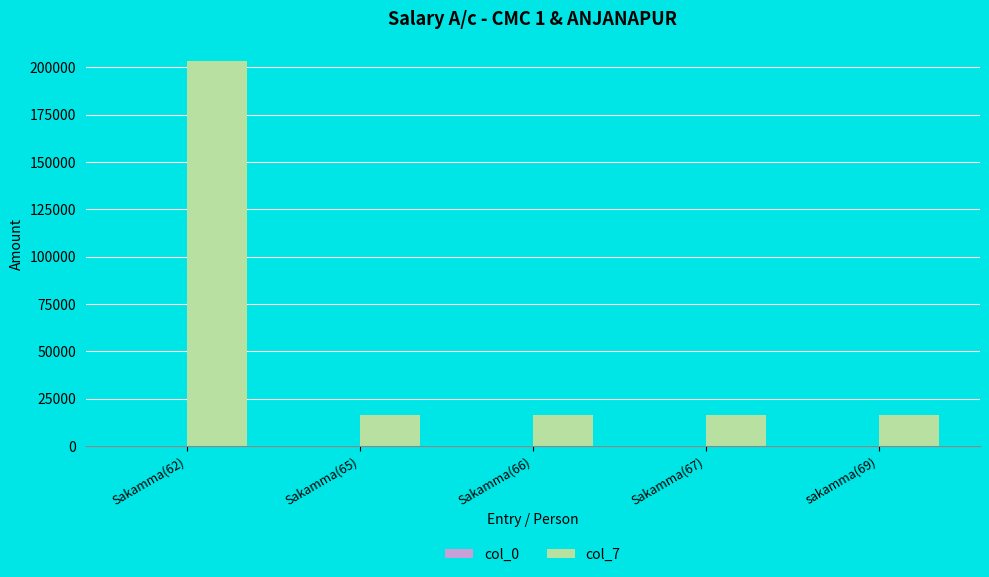

Which series has the largest total across all categories?

col_7